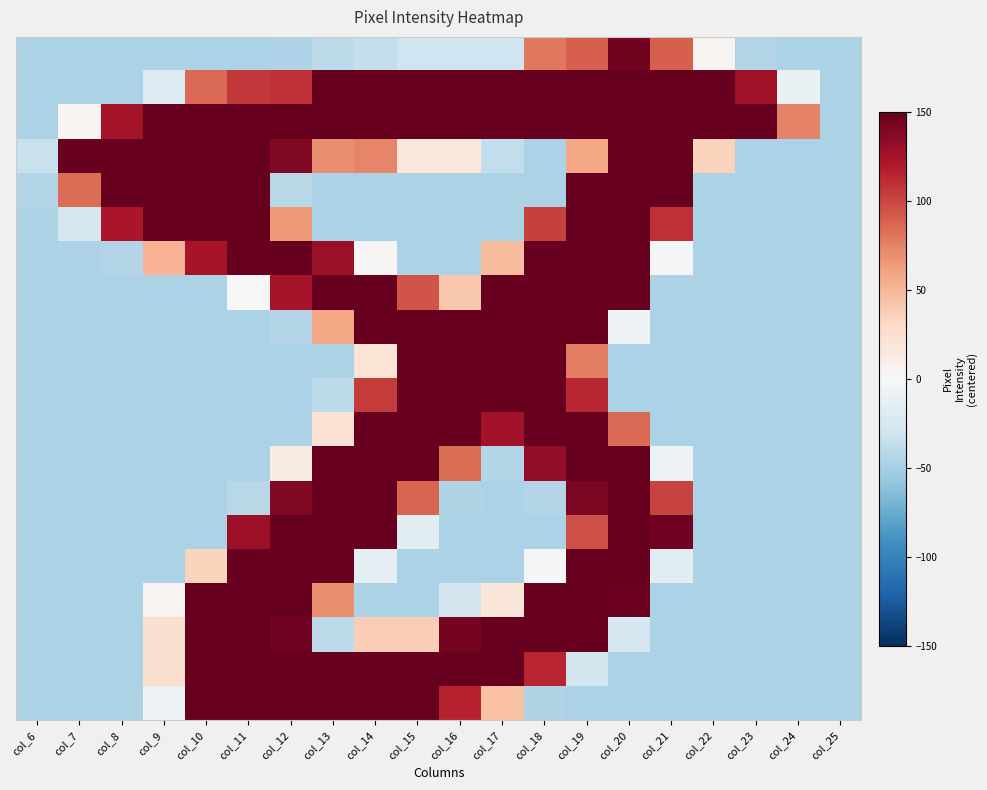

What is the total value across all series at col_15?

1779.4